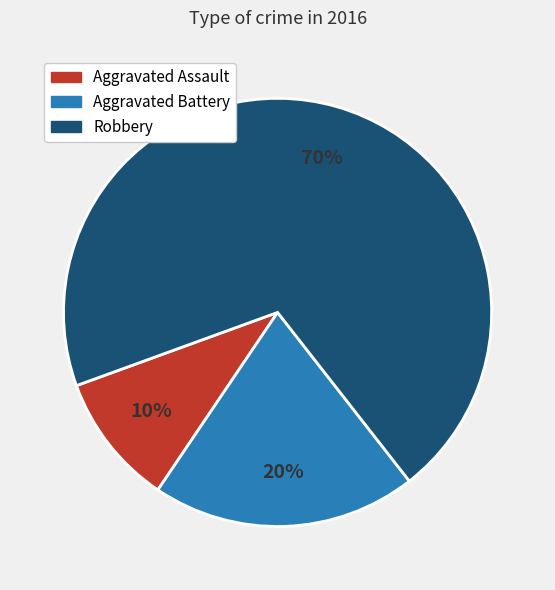

What is the largest slice in the pie chart?

Robbery